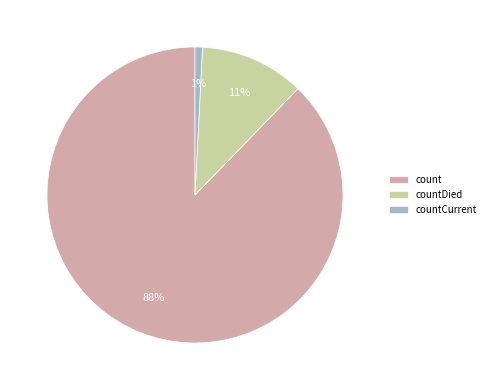

Which slice is the smallest?

countCurrent